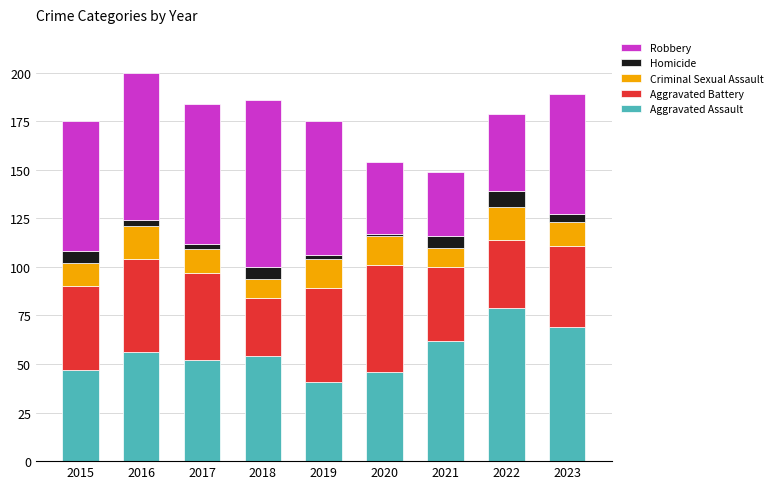

The value of Aggravated Assault at 2017 is 52. True or false?

True